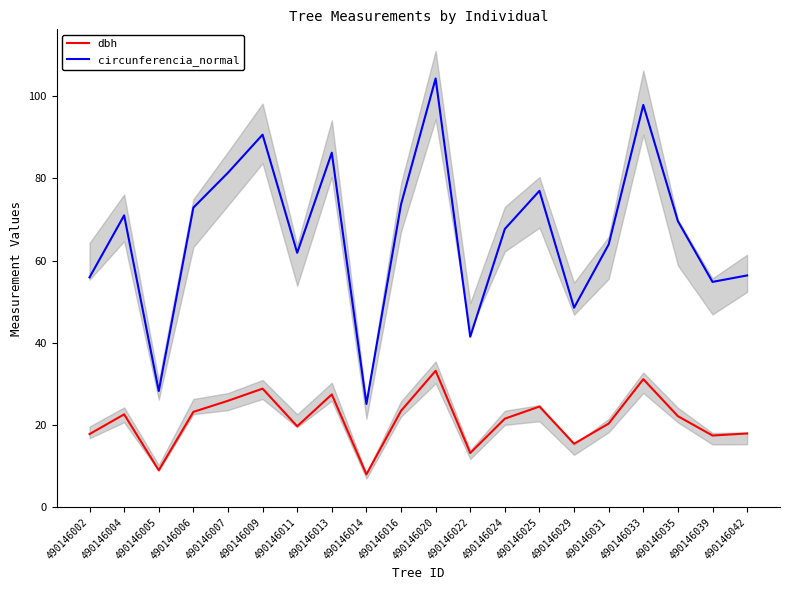

Reading right to left, transcribe all the data shown in this chart.

dbh: 490146042=17.9	490146039=17.4	490146035=22.1	490146033=31.1	490146031=20.4	490146029=15.4	490146025=24.5	490146024=21.6	490146022=13.2	490146020=33.2	490146016=23.4	490146014=8.0	490146013=27.4	490146011=19.7	490146009=28.9	490146007=25.9	490146006=23.2	490146005=9.0	490146004=22.6	490146002=17.8
circunferencia_normal: 490146042=56.4	490146039=54.8	490146035=69.6	490146033=97.9	490146031=63.9	490146029=48.5	490146025=77.0	490146024=67.7	490146022=41.5	490146020=104.3	490146016=73.7	490146014=25.1	490146013=86.2	490146011=61.9	490146009=90.6	490146007=81.4	490146006=72.9	490146005=28.3	490146004=71.0	490146002=55.9